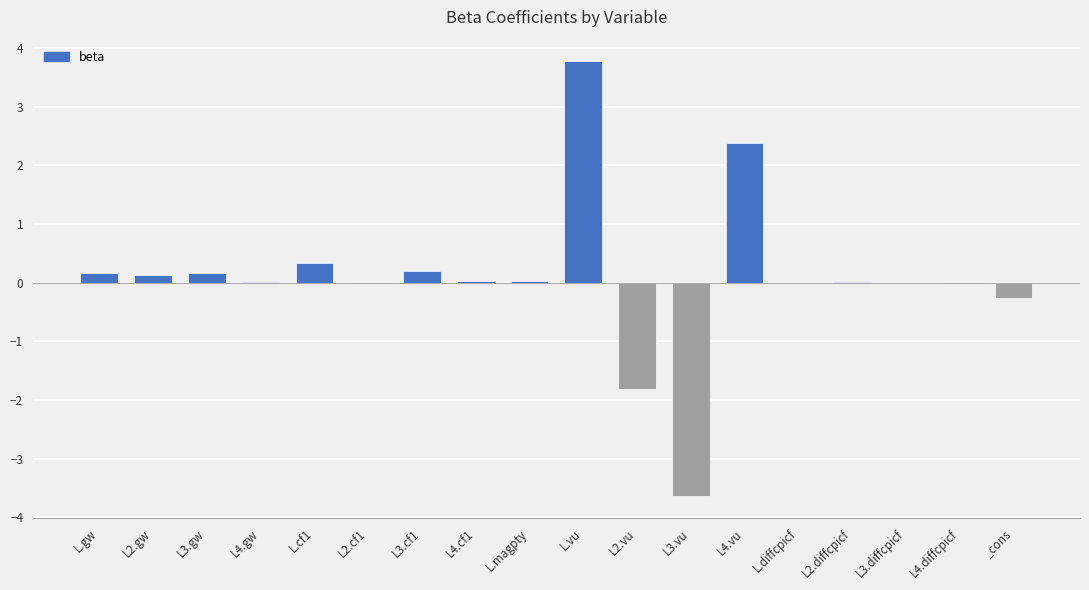

What is the change in value from L2.gw to L3.diffcpicf?

-0.1